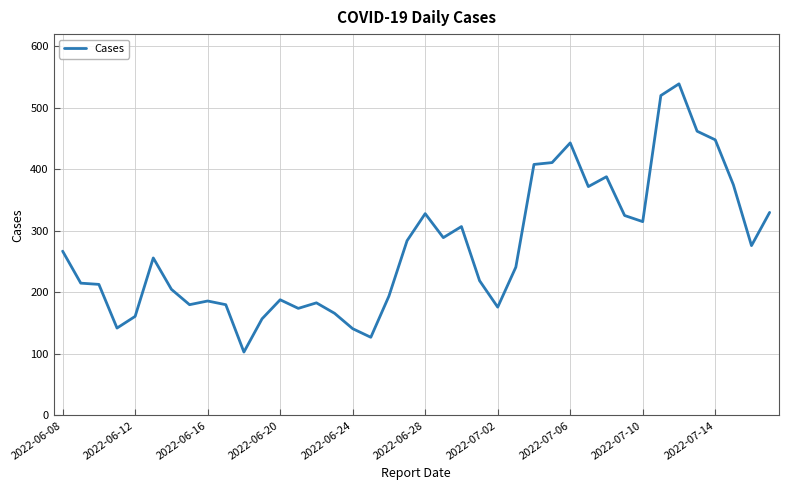

What is the difference between the maximum and minimum values?

436